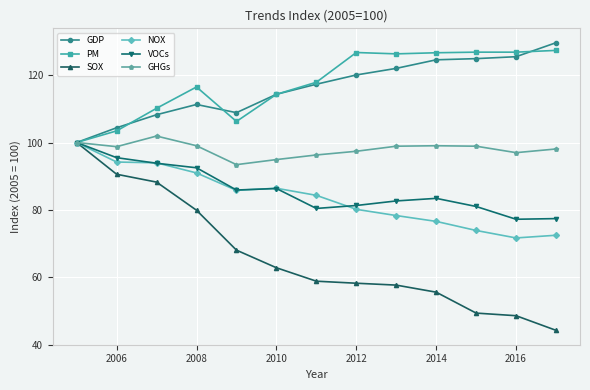

What is the lowest value of the GDP series?

100.0